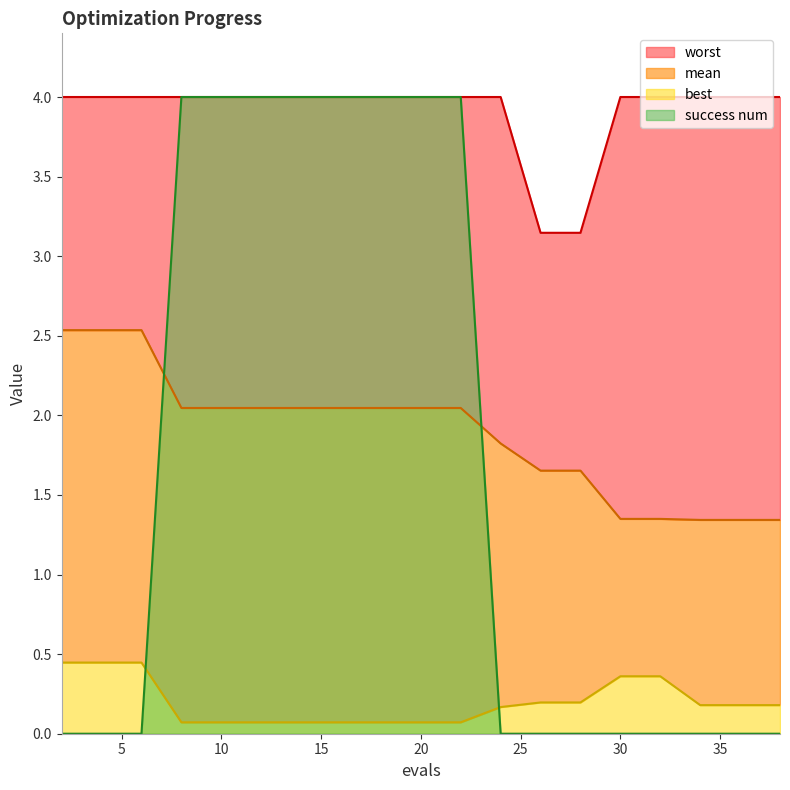

Which series has the widest spread of values?

success num